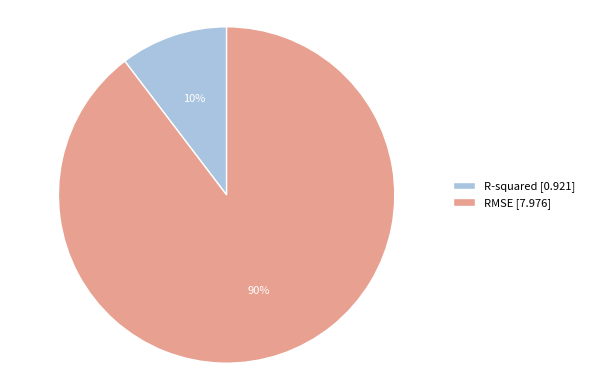

Count the number of slices in the pie.

2